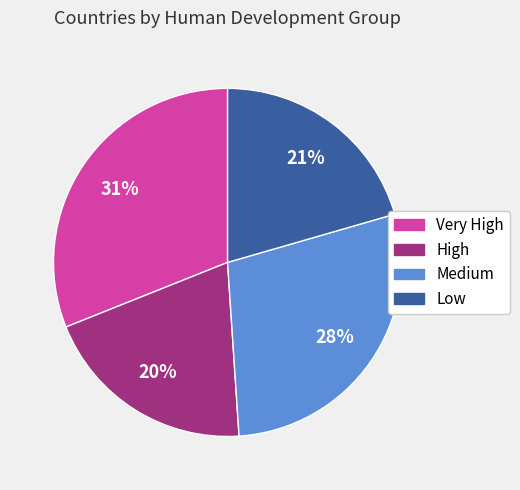

Rank the categories by value from highest to lowest.

Very High, Medium, Low, High